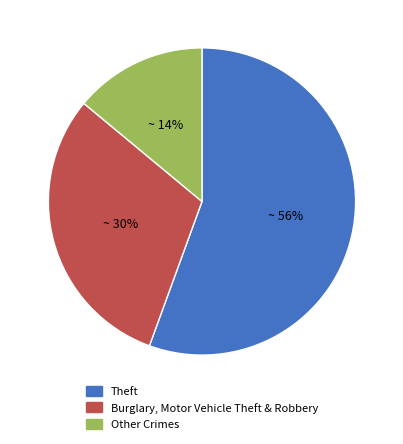

Which slice is the largest?

Theft